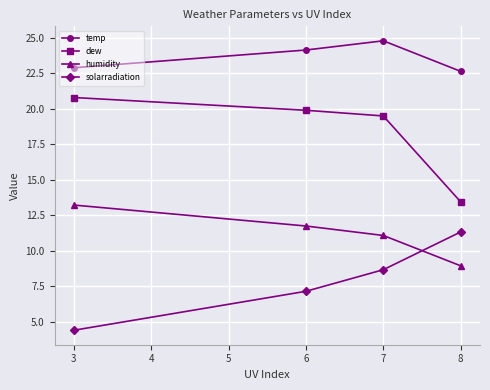

At which category does the chart reach its minimum across all series?

3